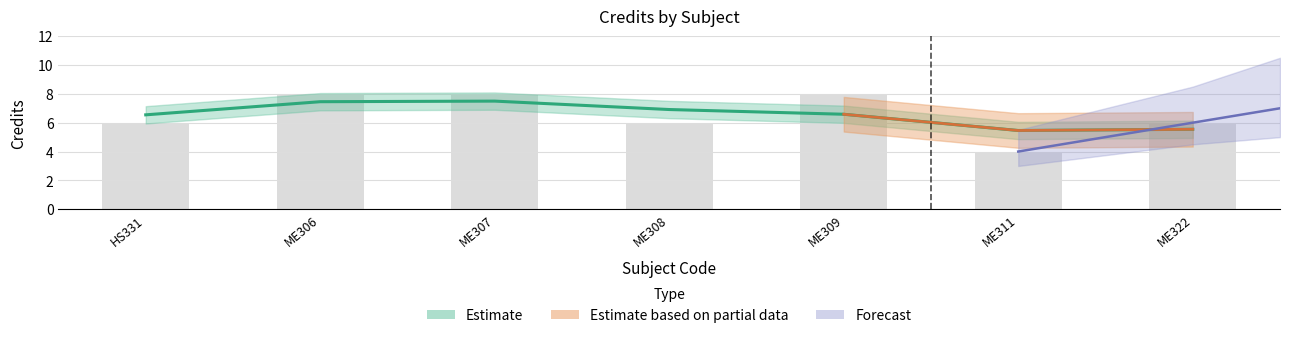

What is the difference between the values at HS331 and ME311?

2